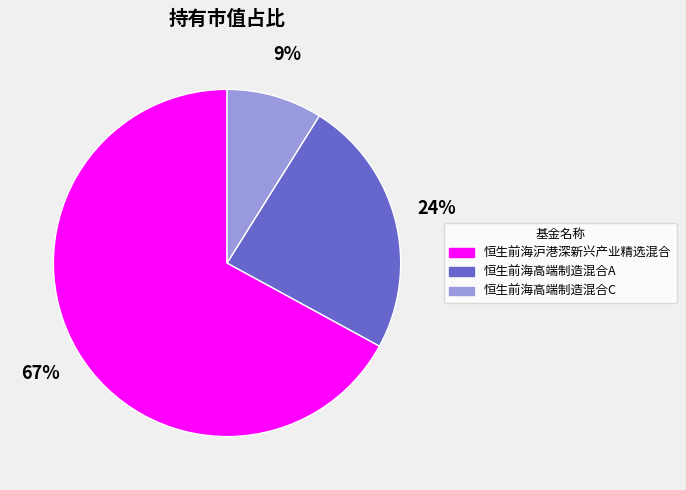

Is it true that 恒生前海高端制造混合C is 9% of the pie?

True